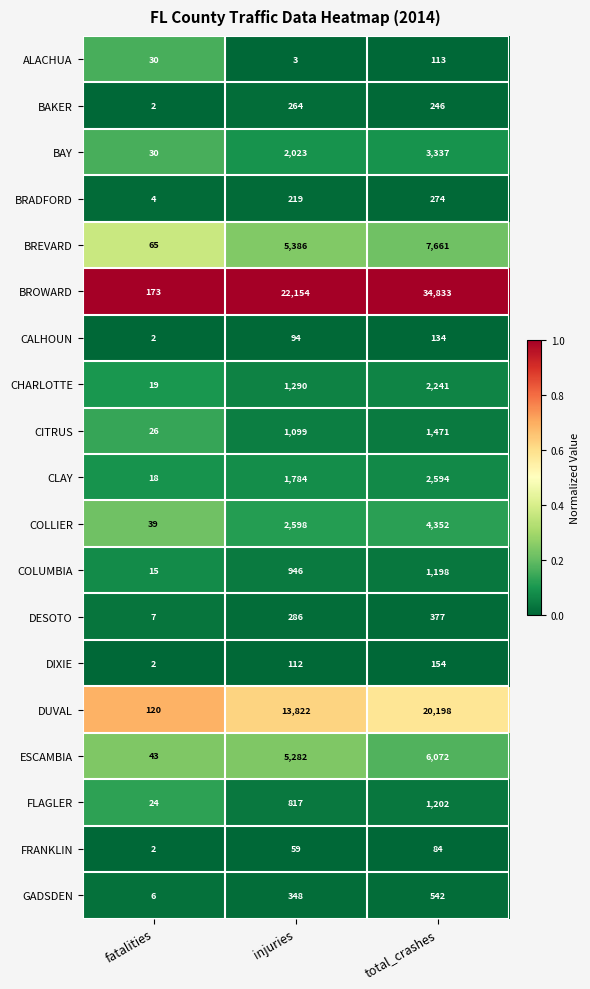

Which series has the widest spread of values?

BROWARD